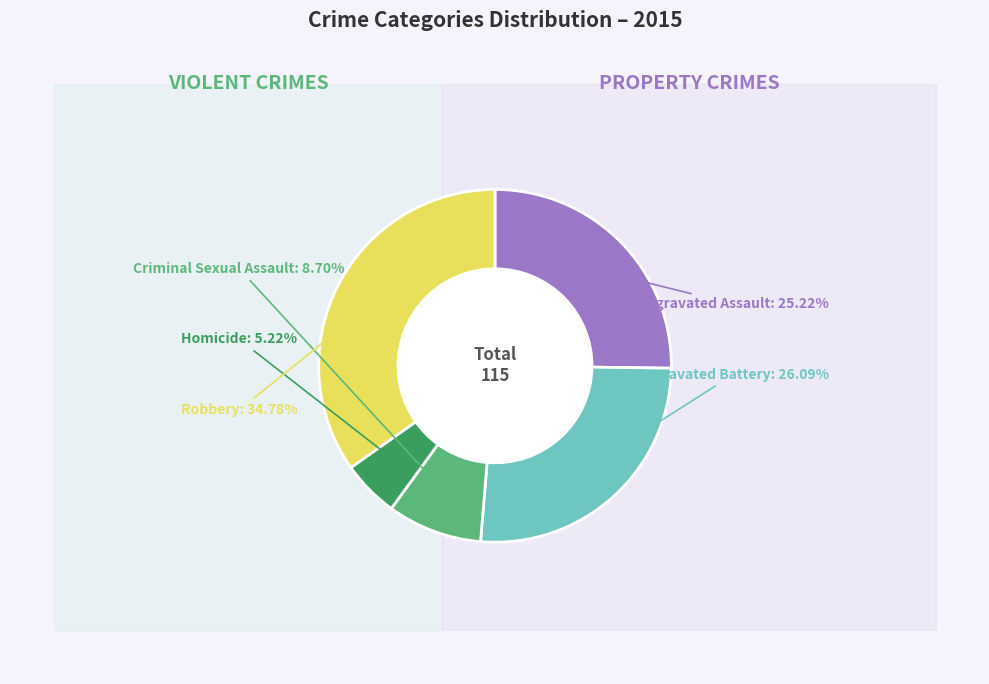

True or false: Criminal Sexual Assault accounts for 9% of the total.

True